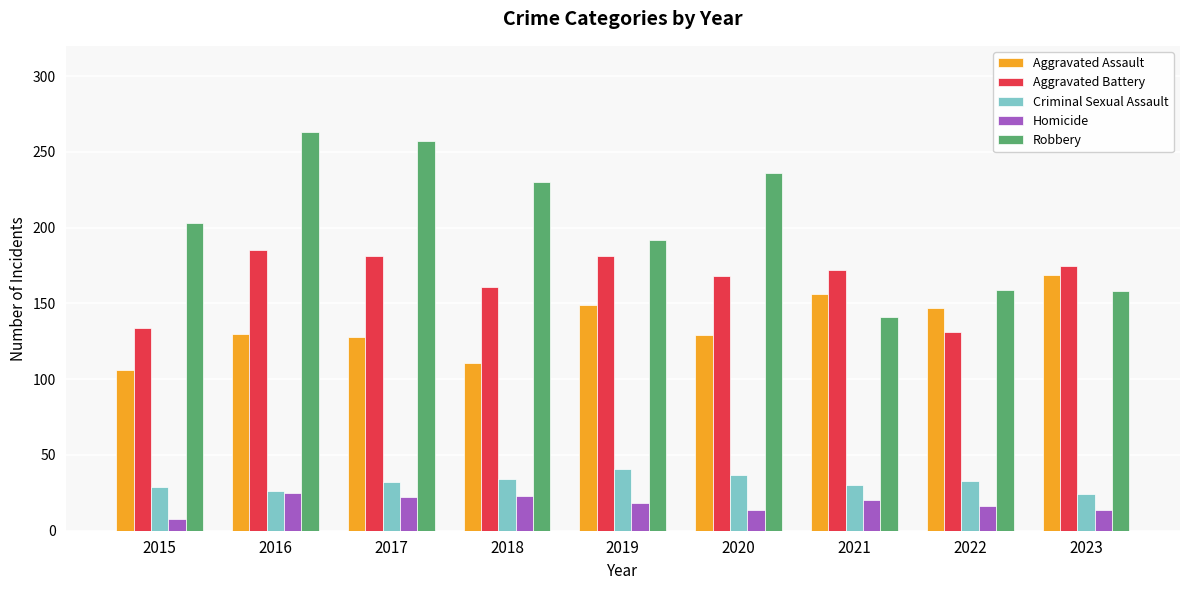

How many bars are there in total?

45